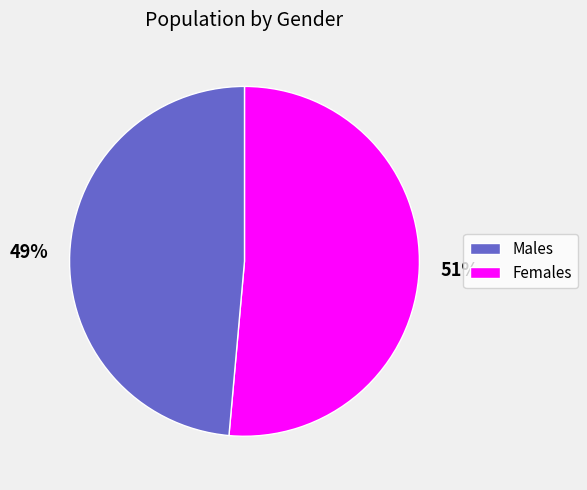

Which has a higher value, 49% or 51%?

51%